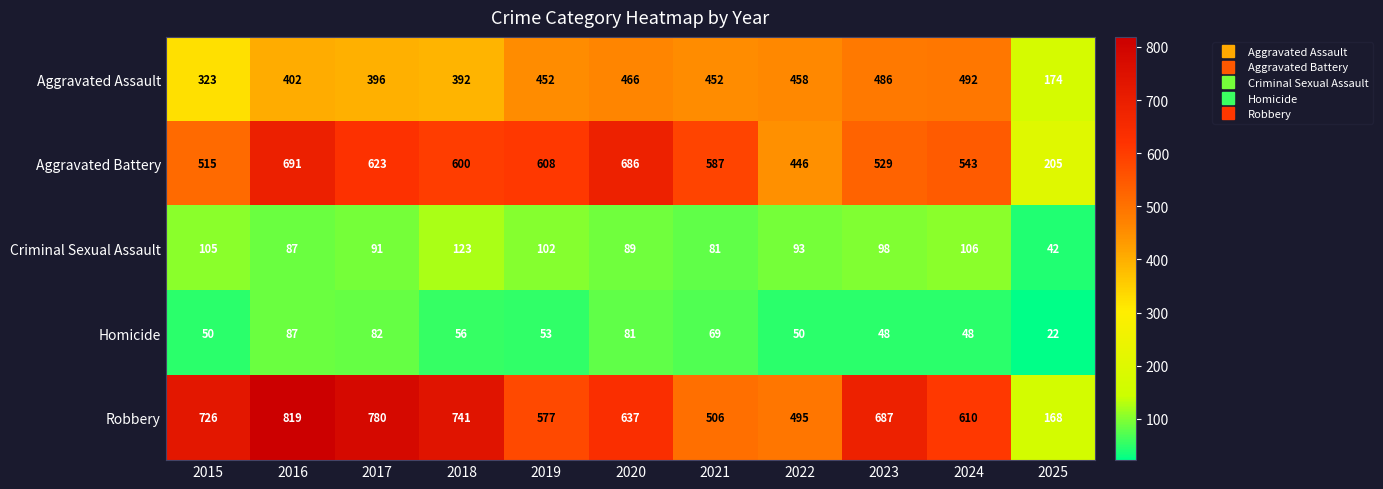

At 2021, list the series in order from smallest to largest.

Homicide, Criminal Sexual Assault, Aggravated Assault, Robbery, Aggravated Battery